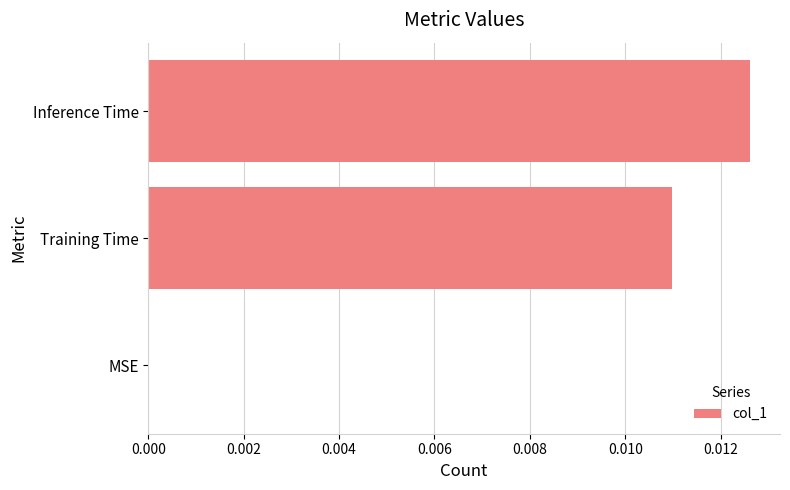

Between MSE and Inference Time, which is larger?

Inference Time